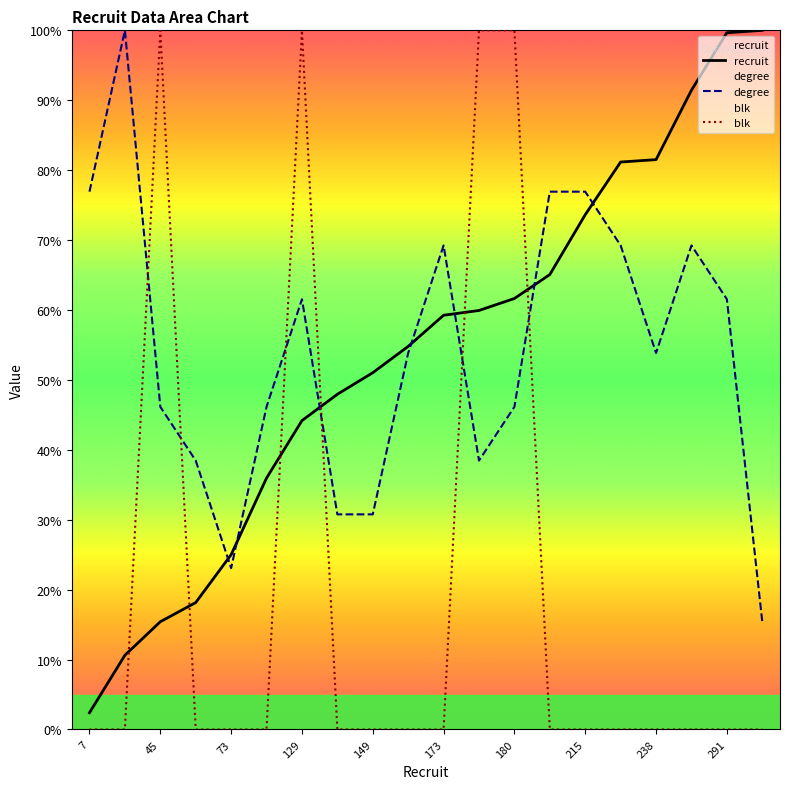

At which category does degree reach its first local valley?

73